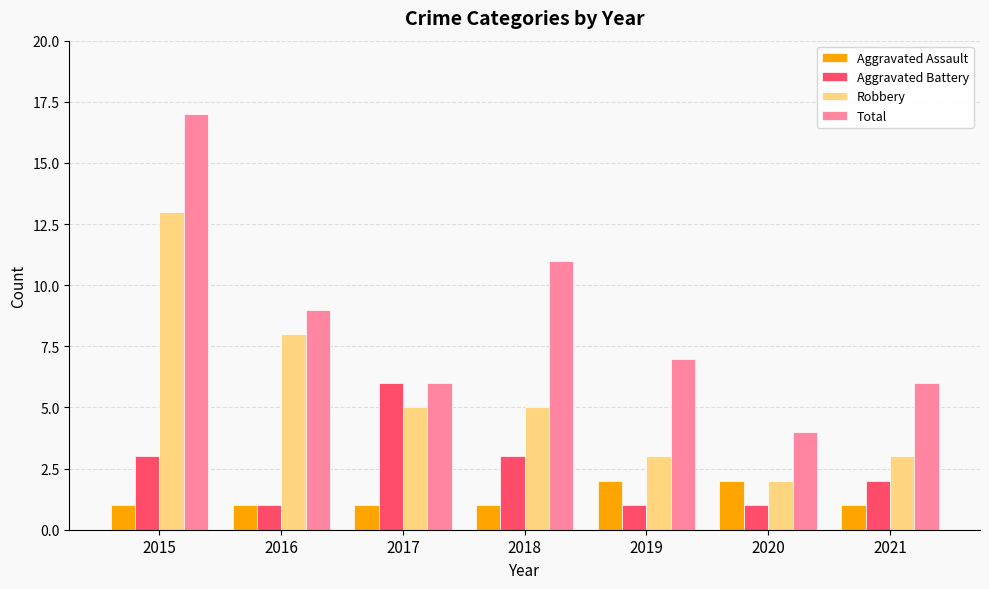

Reading left to right, list all the values displayed in this chart.

Aggravated Assault: 1	1	1	1	2	2	1
Aggravated Battery: 3	1	6	3	1	1	2
Robbery: 13	8	5	5	3	2	3
Total: 17	9	6	11	7	4	6